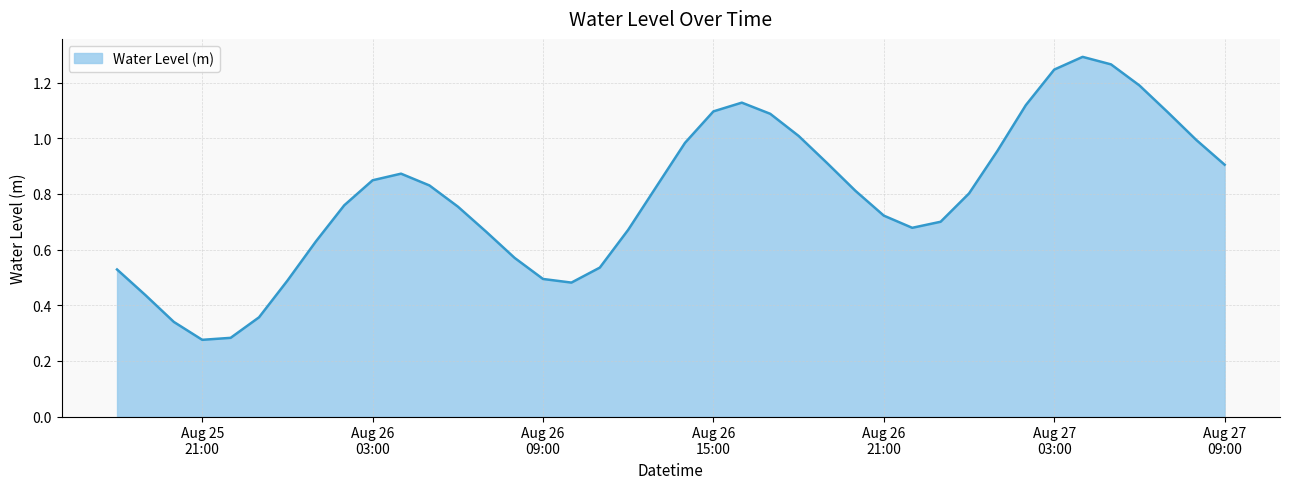

How many points are lower than both their immediate neighbors (excluding endpoints)?

3